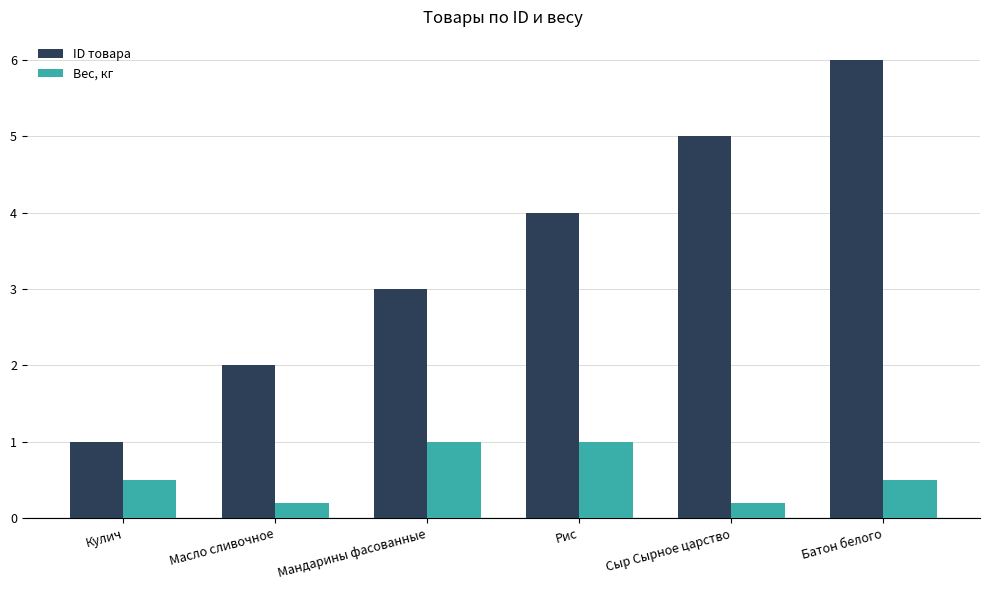

What is the approximate value of Вес, кг at Мандарины фасованные?

1.0